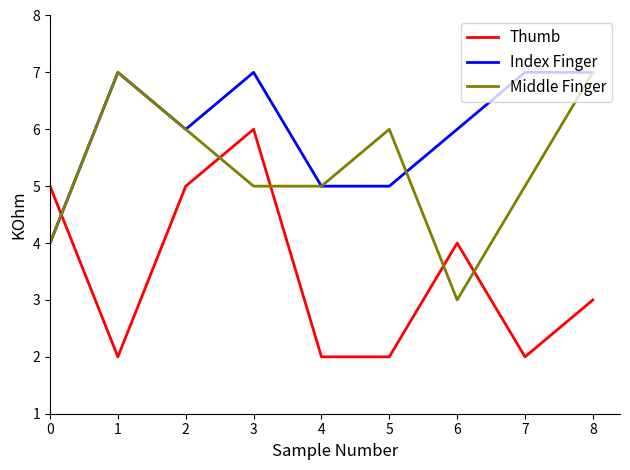

The Thumb series shows 2 at 1. True or false?

True